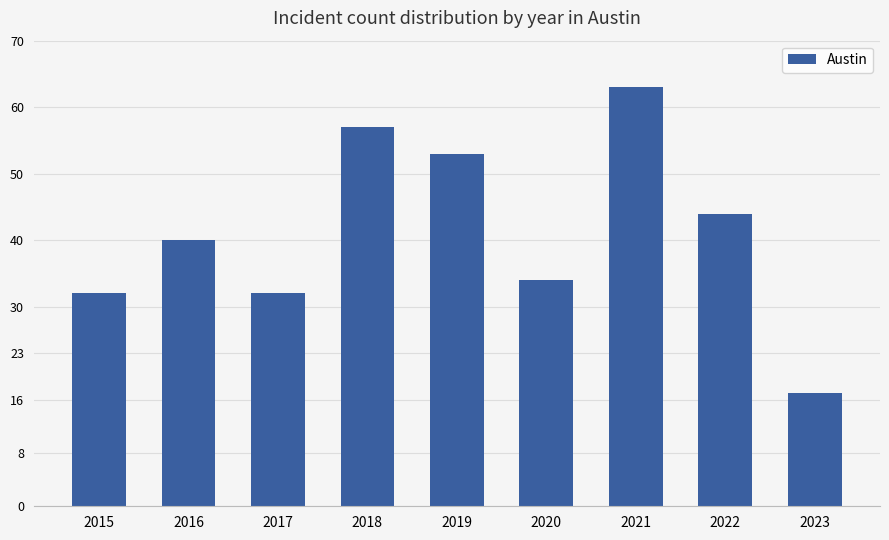

What is the difference between the maximum and minimum values?

46